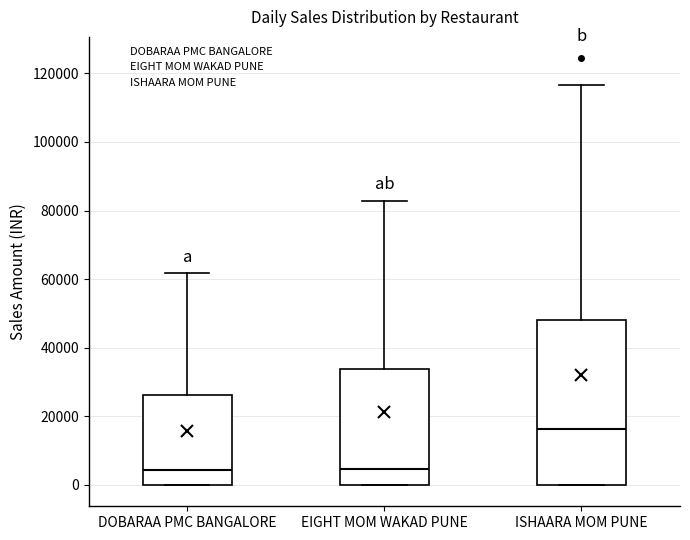

Reading left to right, transcribe this box plot: for each box, give where its median line is, the range the box spans, and where its two whiskers end, as read against the y-axis. The values are not printed on the chart, so give them approximately, as read against the axis.

DOBARAA PMC BANGALORE: median 4000, box 0 to 26000, whiskers 0 to 62000
EIGHT MOM WAKAD PUNE: median 4000, box 0 to 34000, whiskers 0 to 82000
ISHAARA MOM PUNE: median 16000, box 0 to 48000, whiskers 0 to 116000